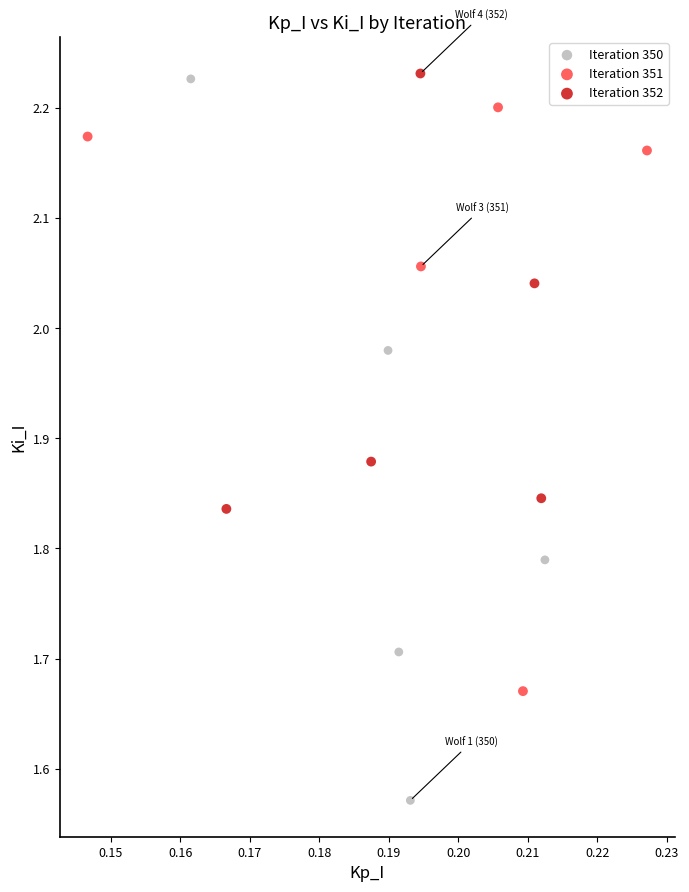

Which series has the widest spread of Y values?

Iteration 350